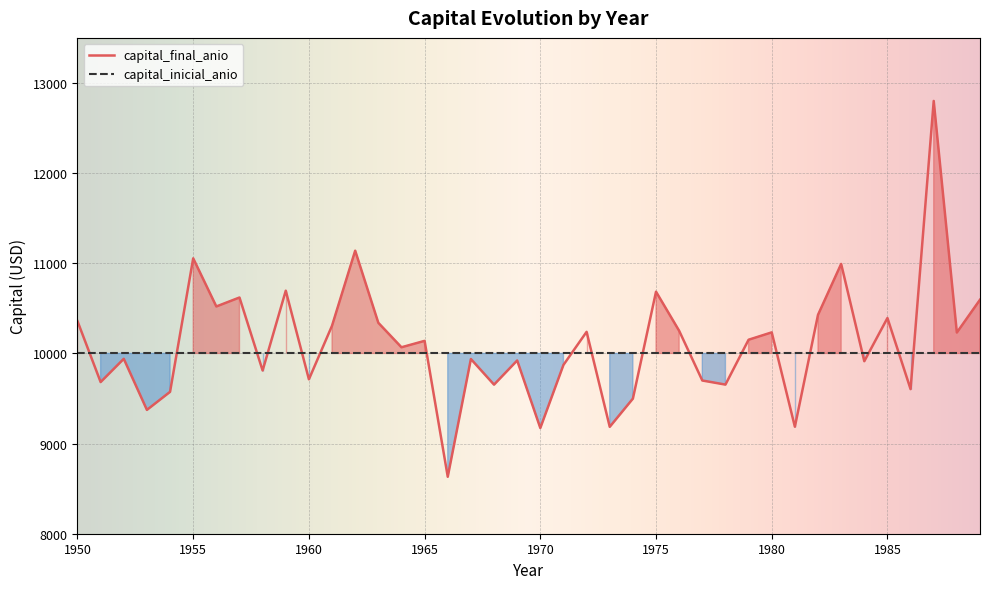

What is the value of the 5th point from the left?

9573.8